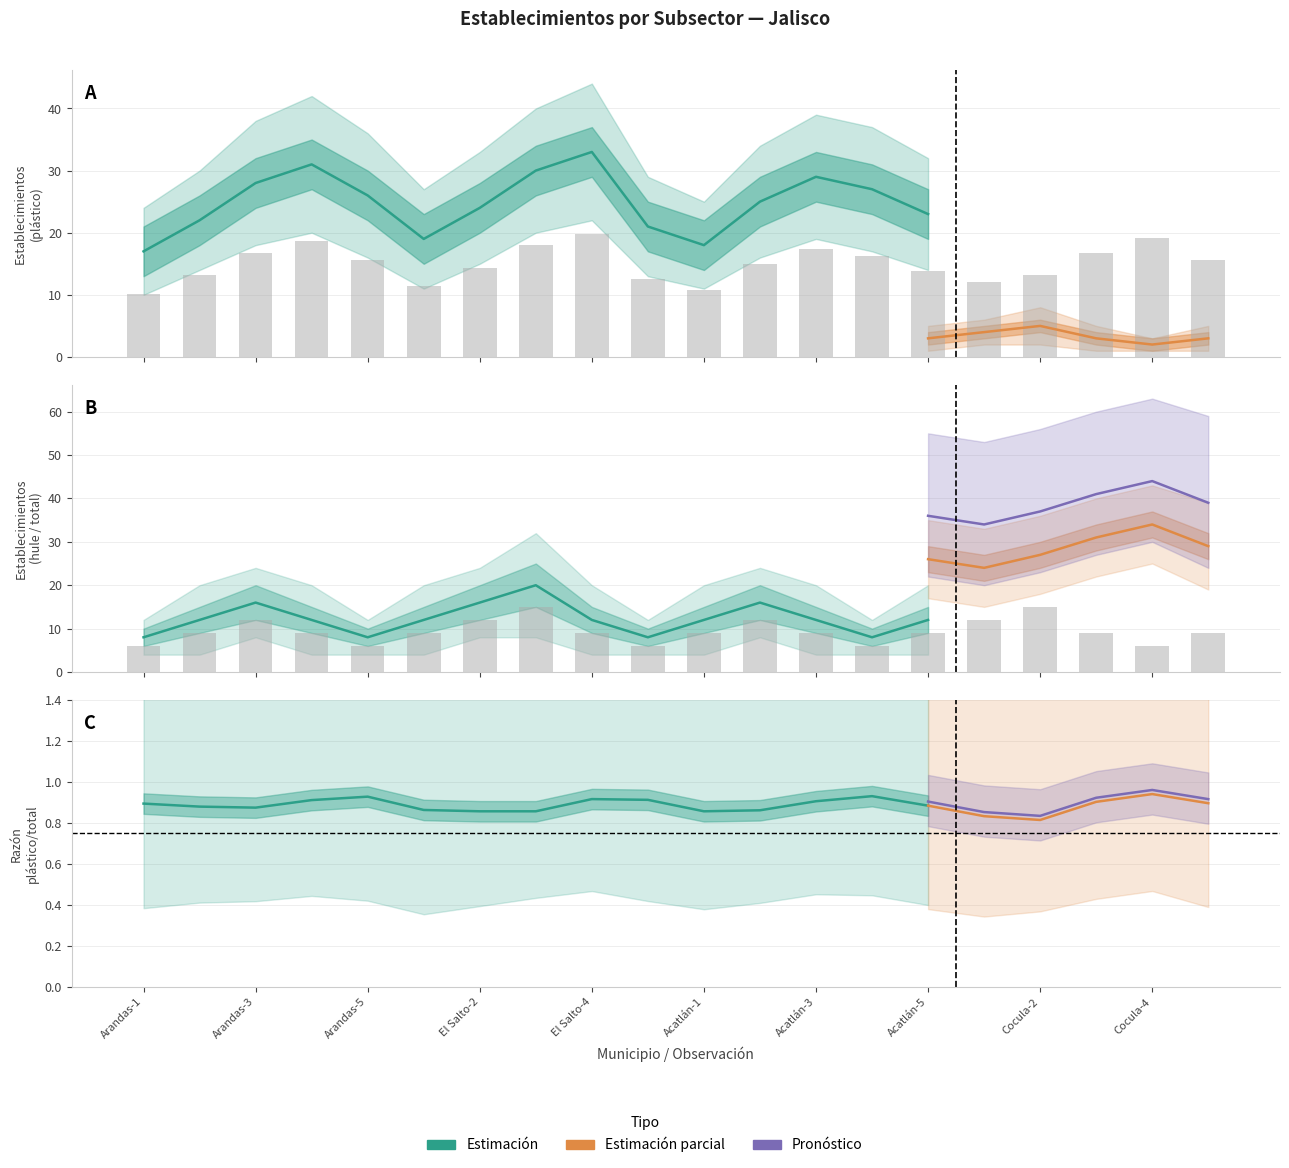

What is the lowest value of the Fabricación de productos de plástico series?

10.2